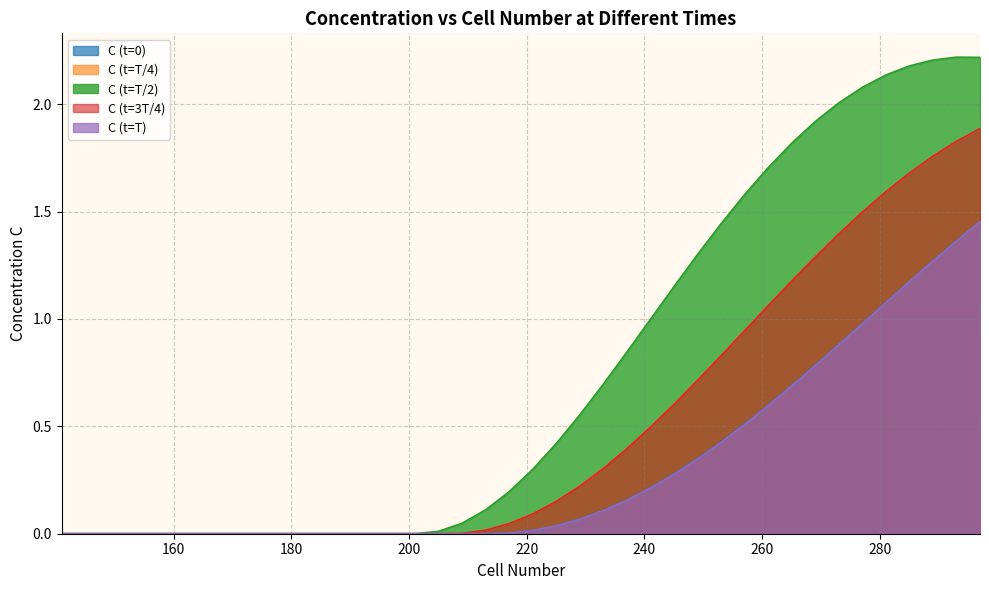

What value does the C (t=T) series have at 297?

1.5